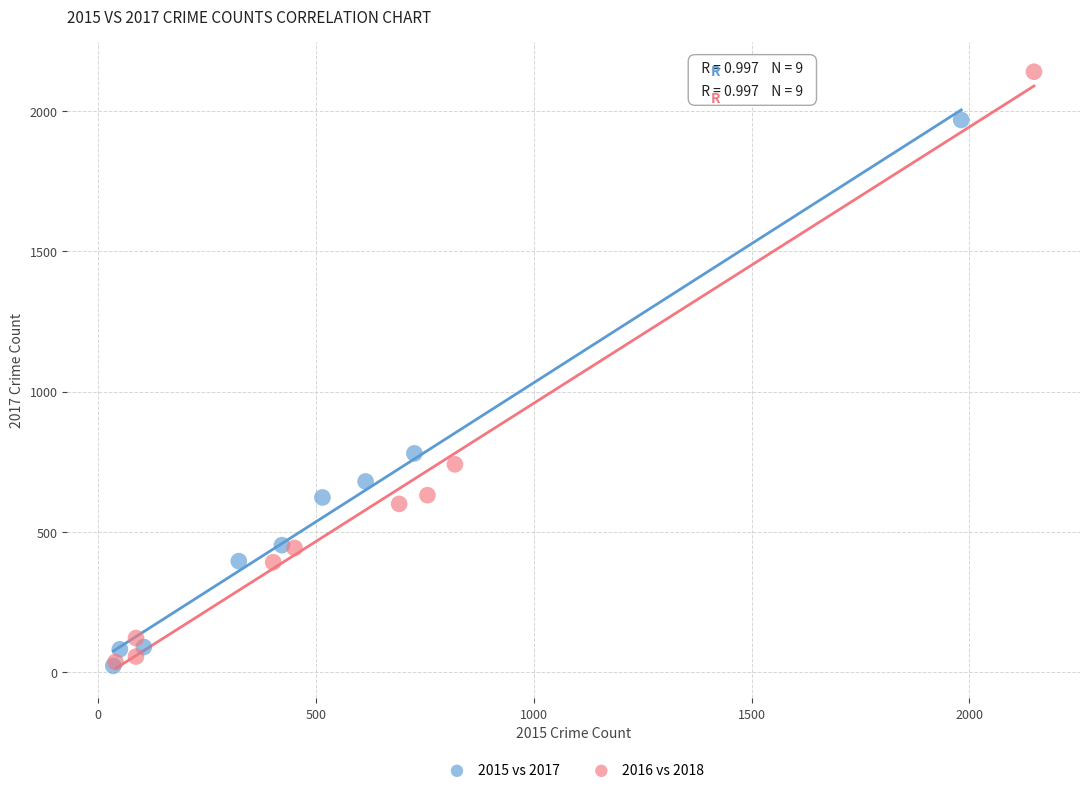

Which series contains the highest Y value?

2016 vs 2018